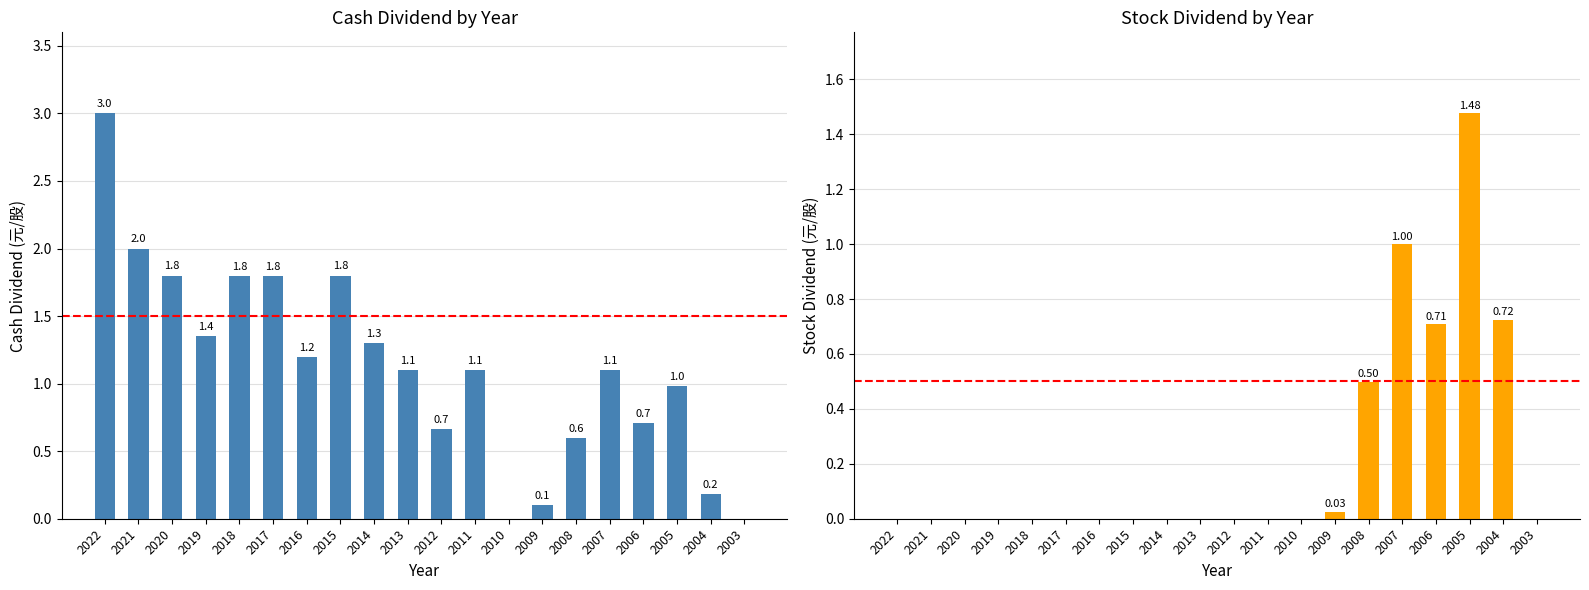

The Cash Dividend (元/股) series shows 1.8 at 2015. True or false?

True